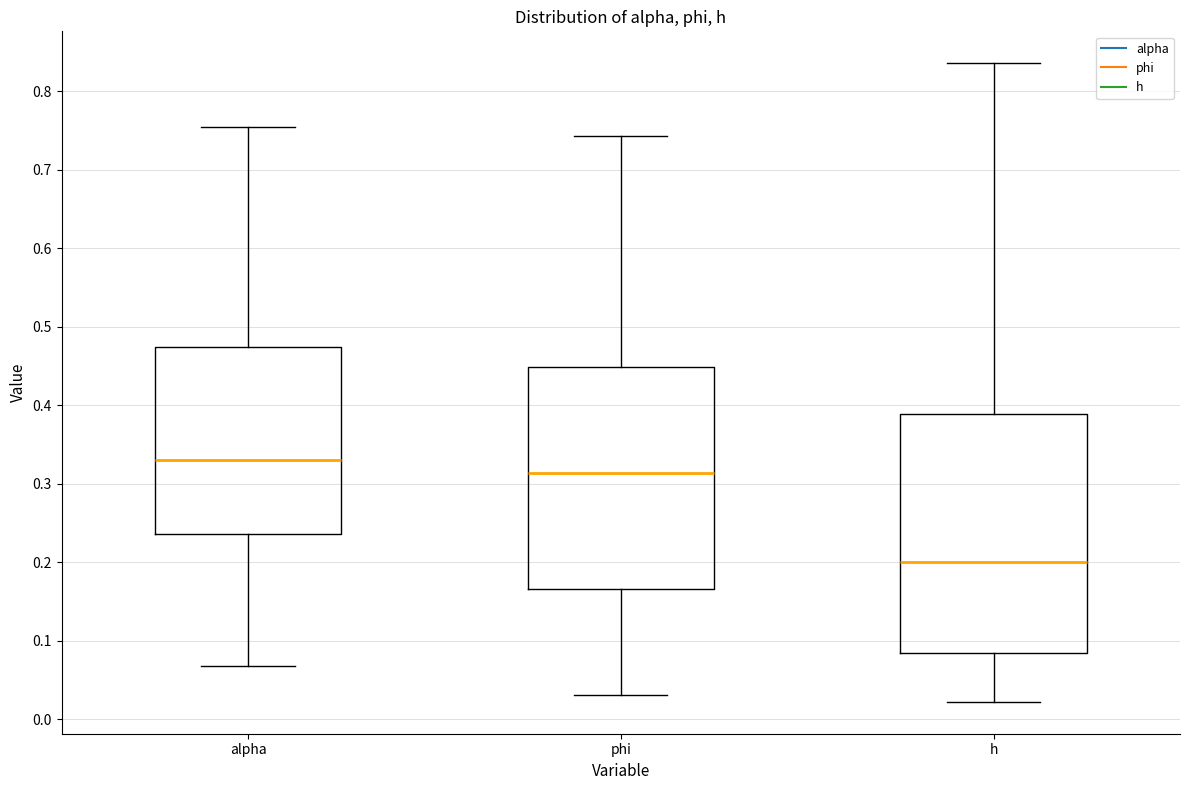

Reading left to right, transcribe this box plot: for each box, give where its median line is, the range the box spans, and where its two whiskers end, as read against the y-axis. The values are not printed on the chart, so give them approximately, as read against the axis.

alpha: median 0.33, box 0.24 to 0.47, whiskers 0.07 to 0.75
phi: median 0.31, box 0.17 to 0.45, whiskers 0.03 to 0.74
h: median 0.20, box 0.08 to 0.39, whiskers 0.02 to 0.84